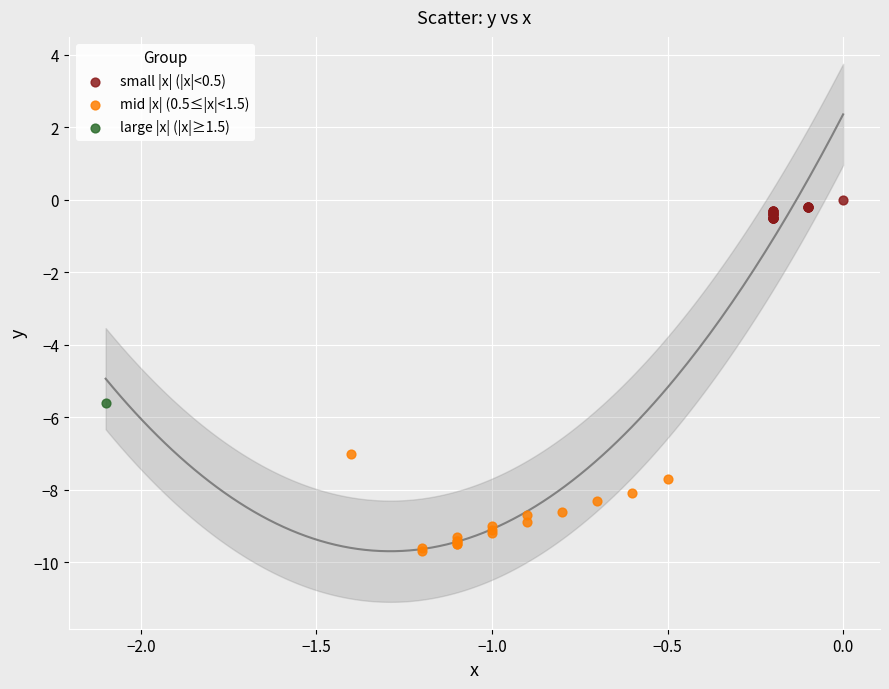

Which series reaches the minimum Y coordinate?

mid |x| (0.5≤|x|<1.5)